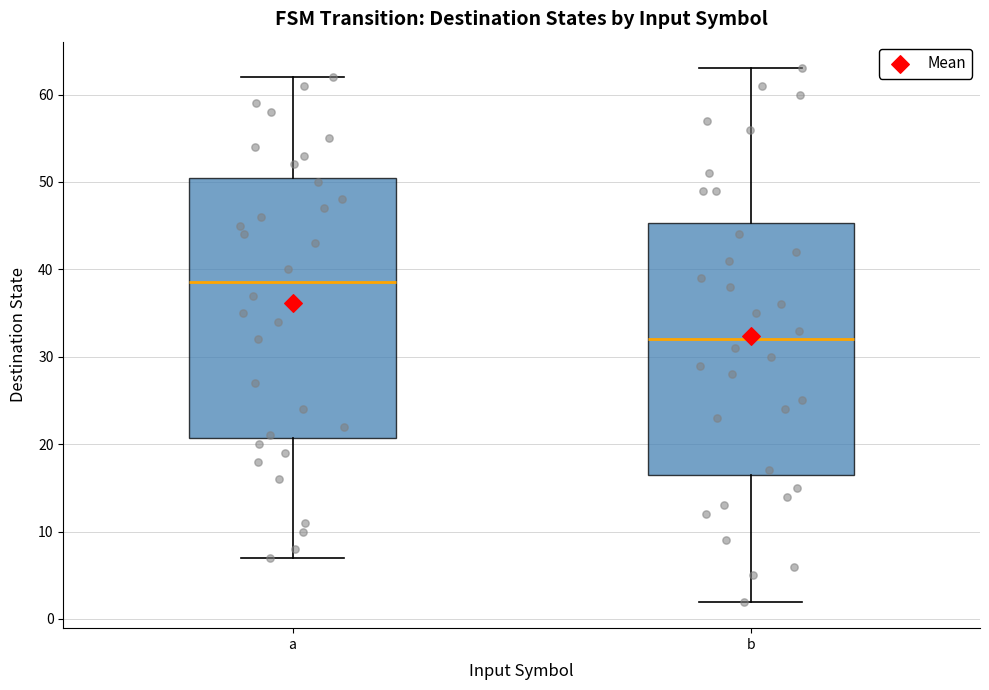

Reading left to right, transcribe this box plot: for each box, give where its median line is, the range the box spans, and where its two whiskers end, as read against the y-axis. The values are not printed on the chart, so give them approximately, as read against the axis.

a: median 39, box 21 to 51, whiskers 7 to 62
b: median 32, box 17 to 45, whiskers 2 to 63